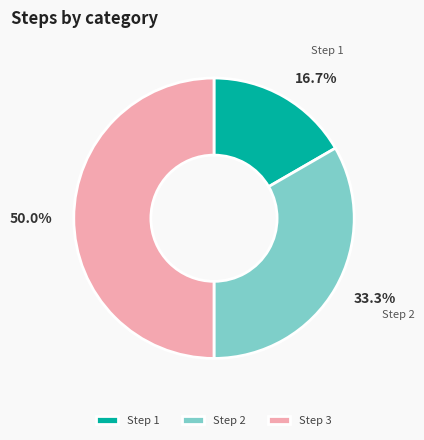

To the nearest percent, what percentage of the pie is Step 2?

33%